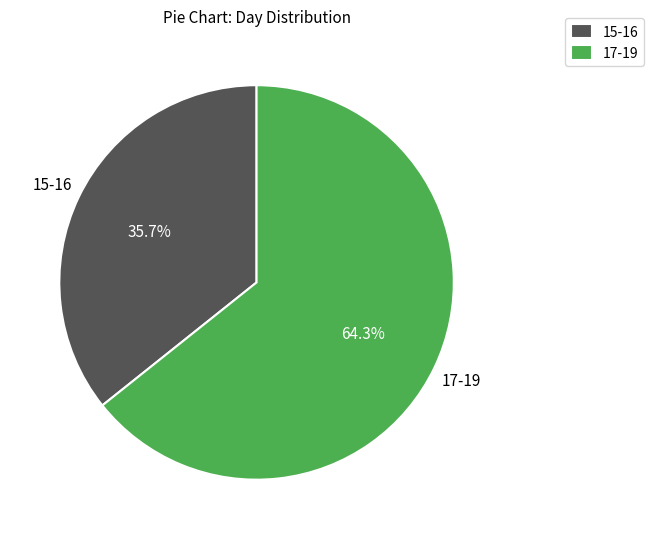

Do 15-16 and 17-19 together represent more than half of the pie?

Yes